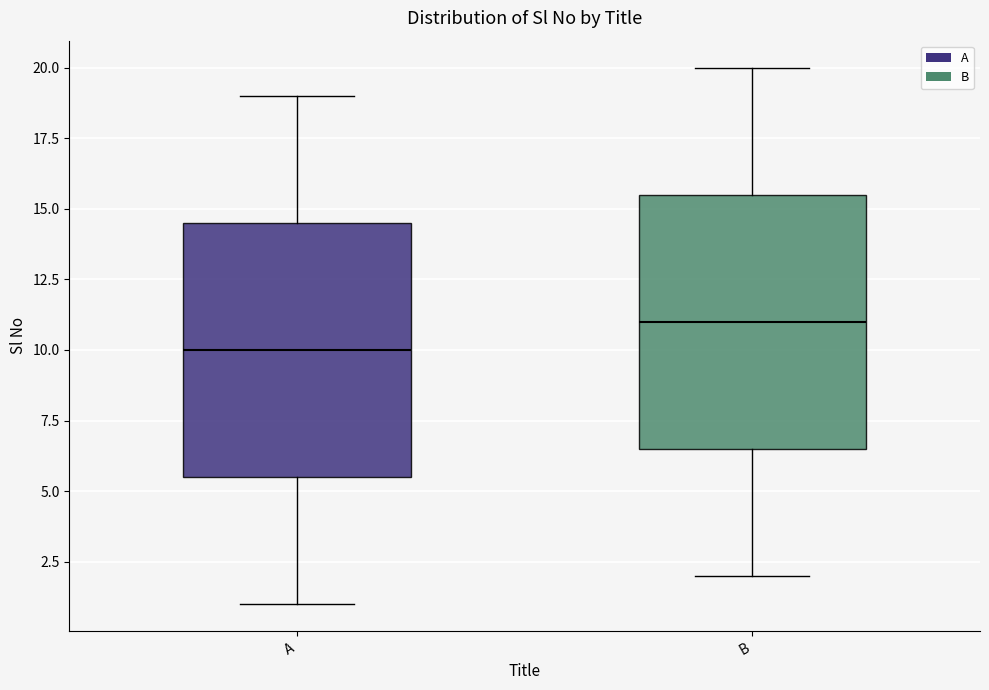

Which box's median line is the highest?

B